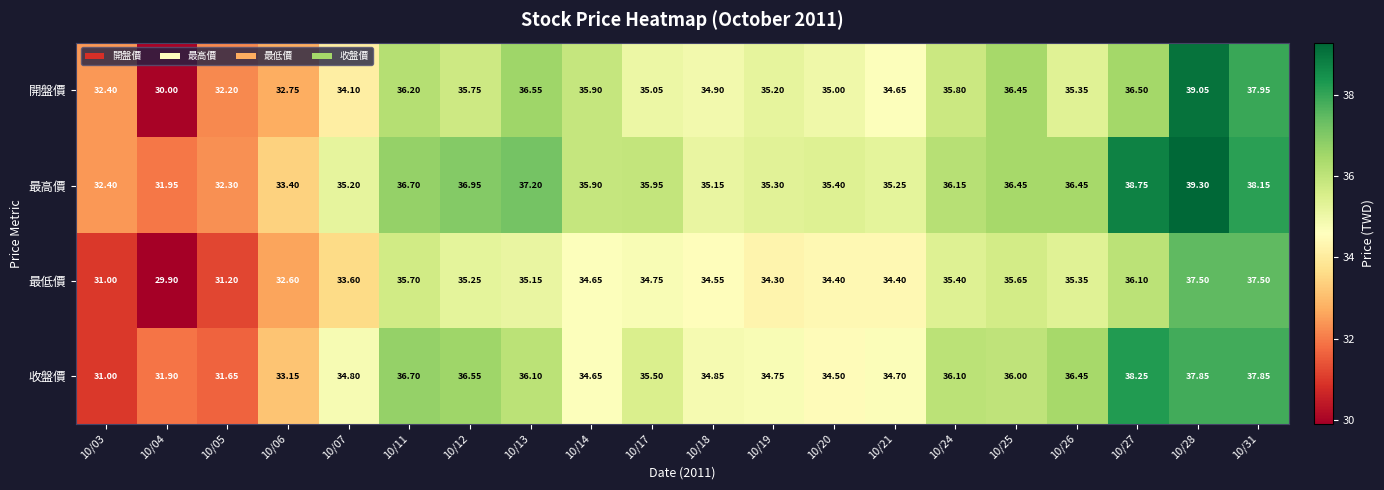

Which series has the widest spread of values?

開盤價